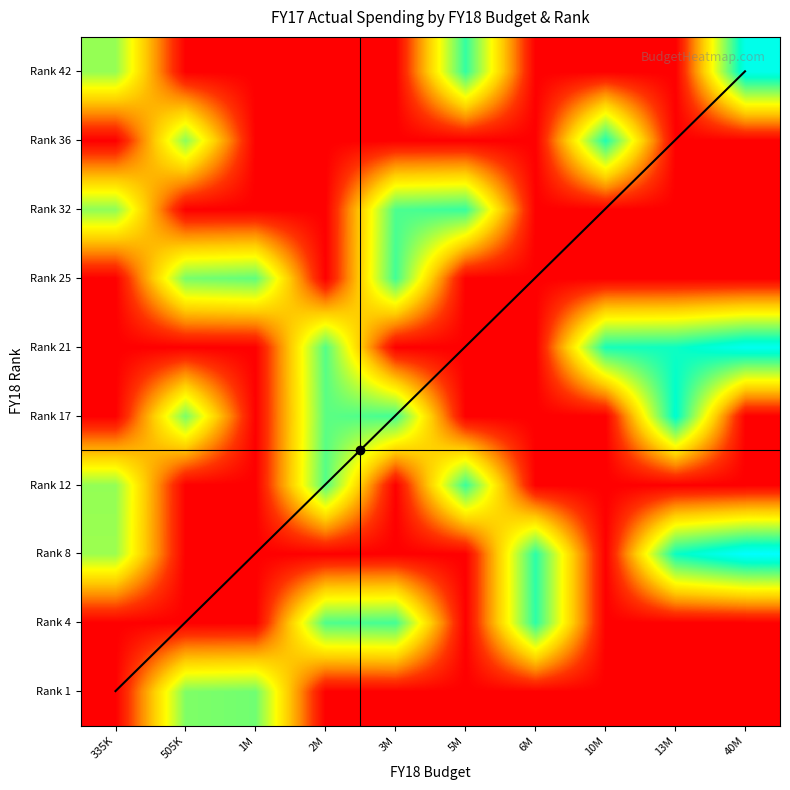

At which category is the sum across all series the highest?

3M